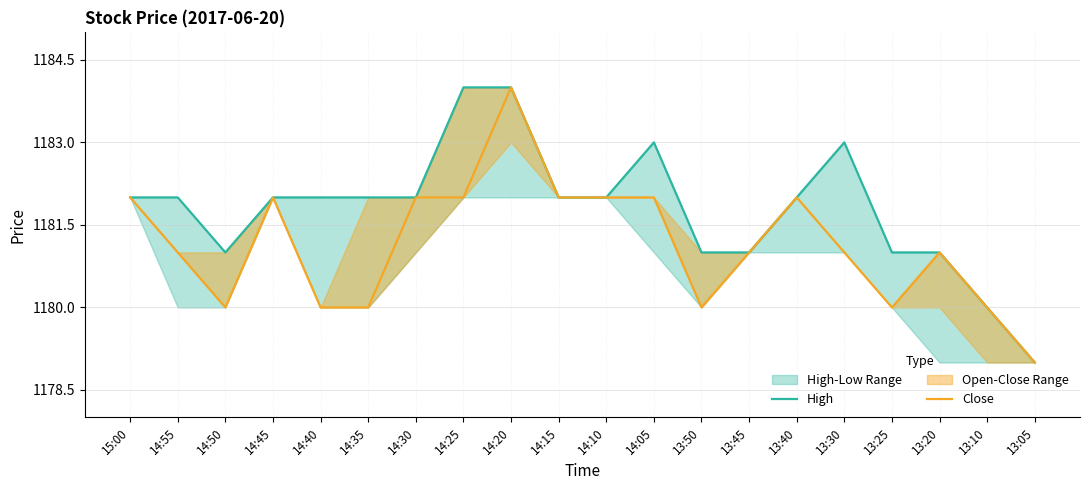

Is the value of Close at 13:45 greater than the value of High at 14:05?

No